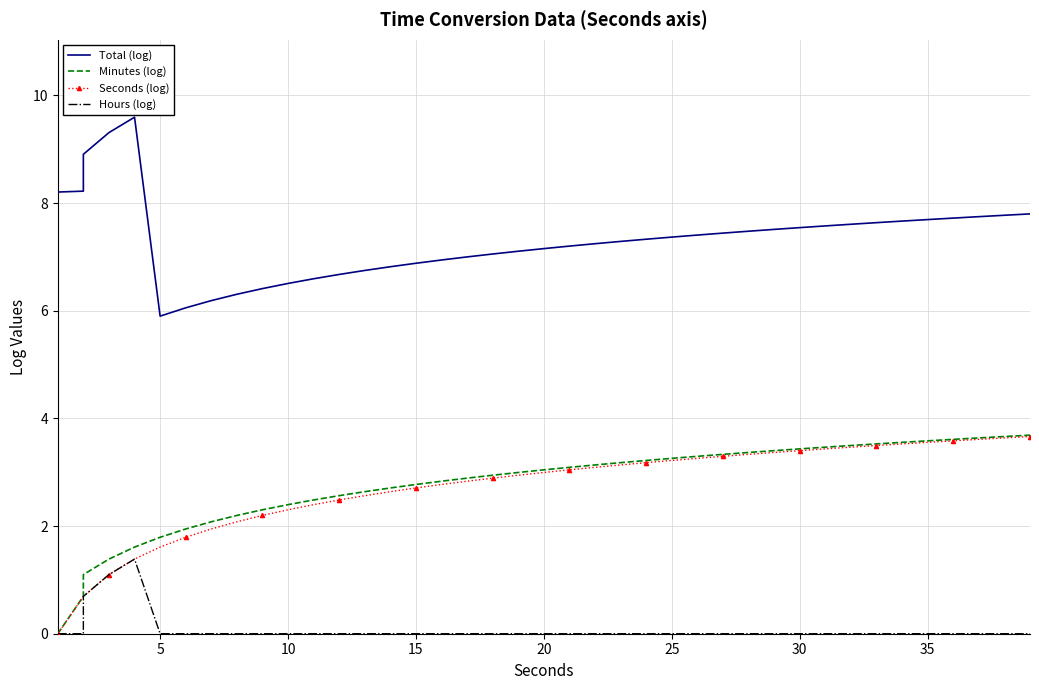

What is the spread (max minus min) of values at 18?

7.1